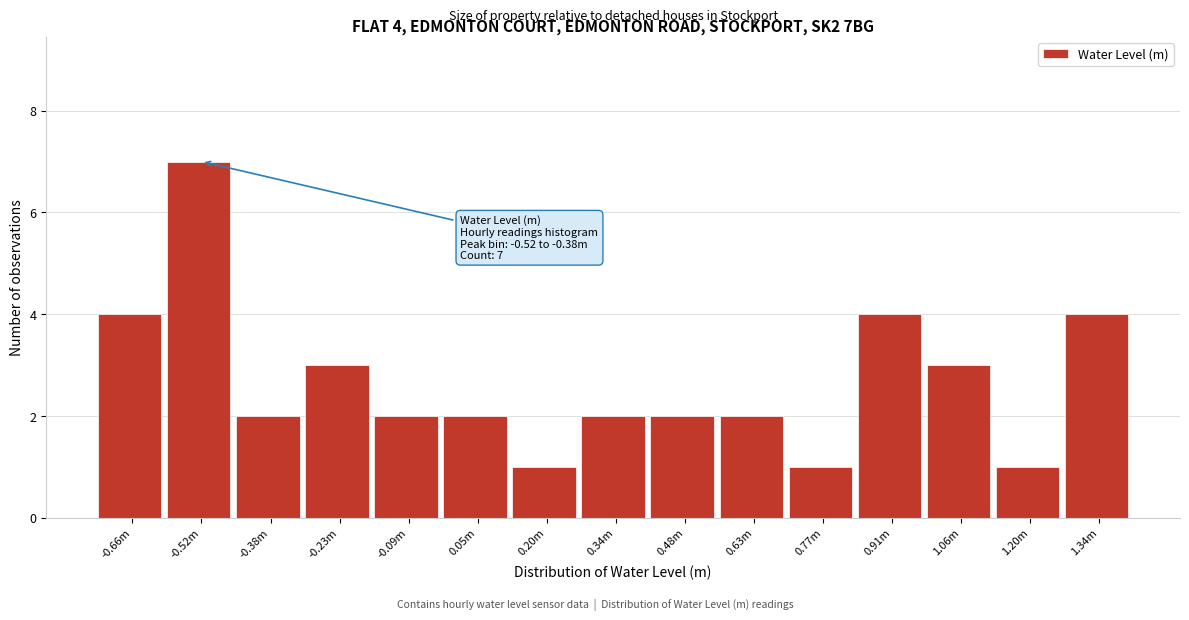

Reading left to right, extract all data points from this chart.

4	7	2	3	2	2	1	2	2	2	1	4	3	1	4